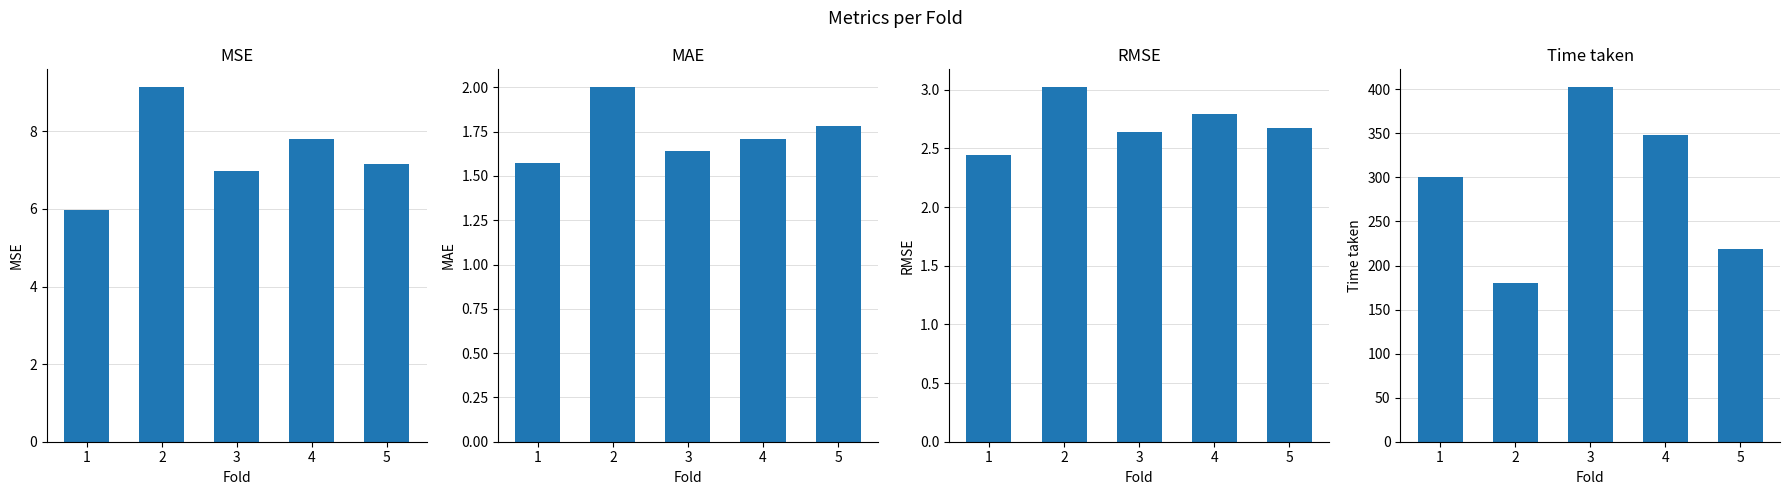

Count the number of data series in this chart.

4